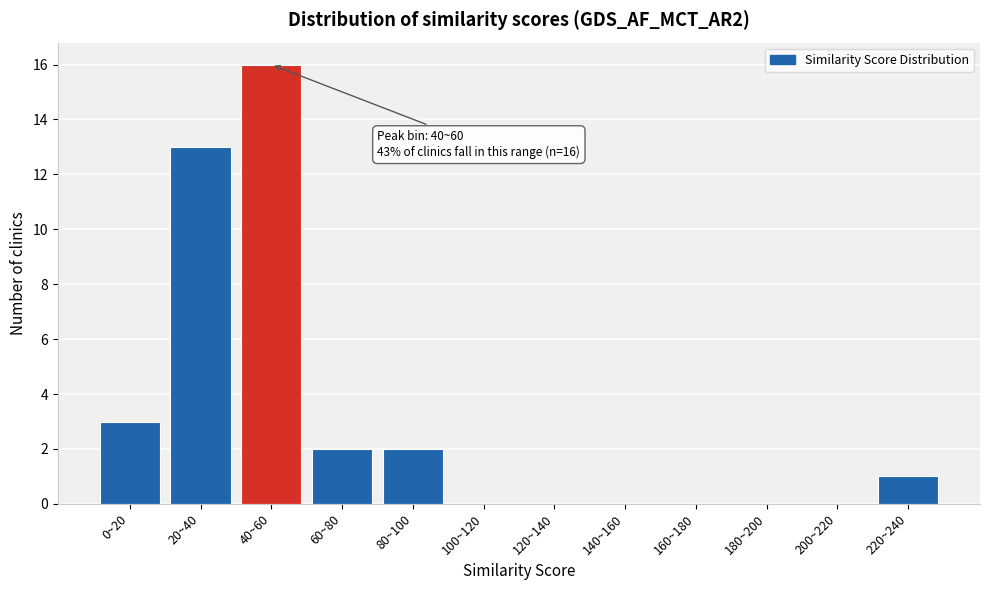

Reading right to left, extract all data points from this chart.

220~240=1	200~220=0	180~200=0	160~180=0	140~160=0	120~140=0	100~120=0	80~100=2	60~80=2	40~60=16	20~40=13	0~20=3